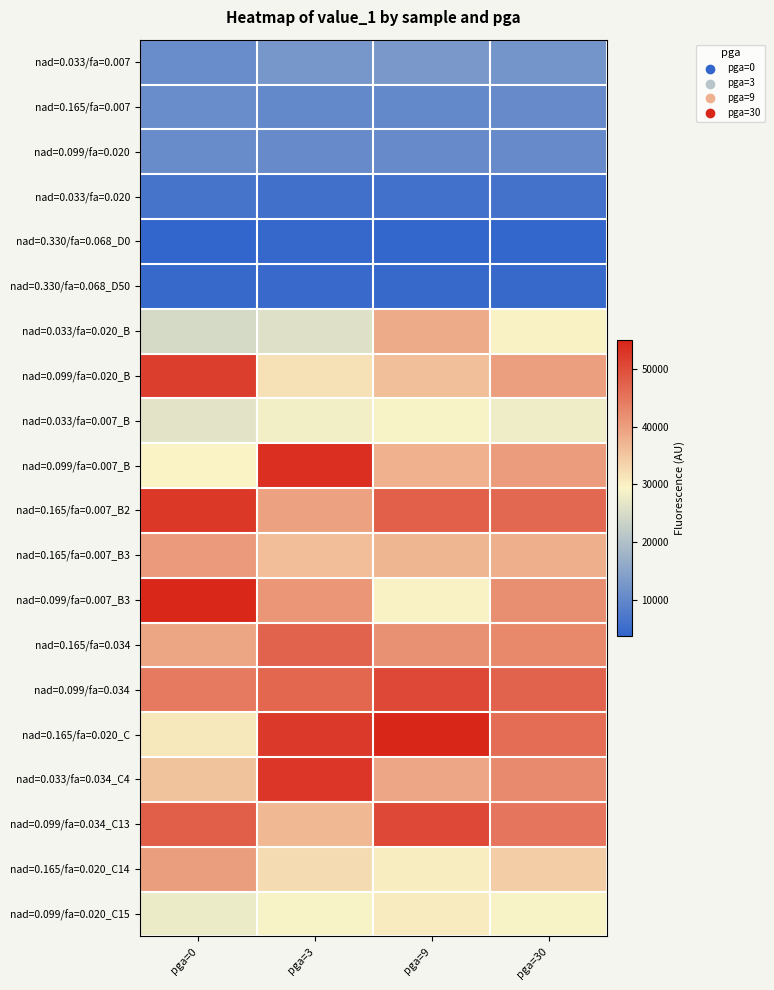

What is the total value across all series at pga=9?

600873